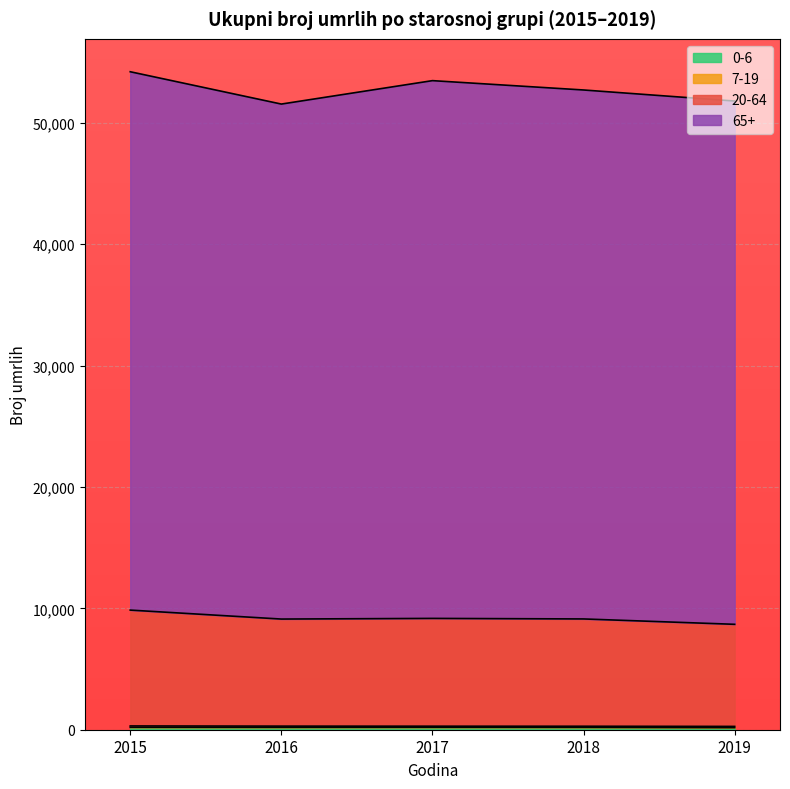

What is the average value of the 0-6 series?

189